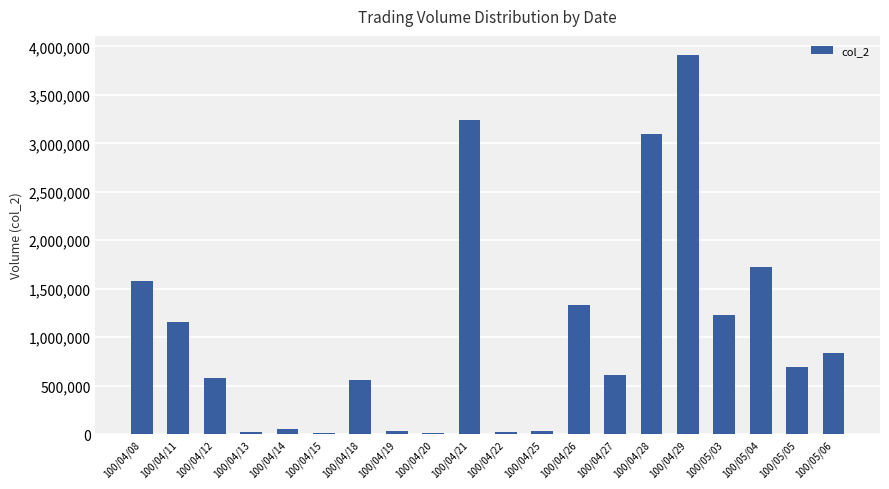

How many distinct data groups are displayed?

1